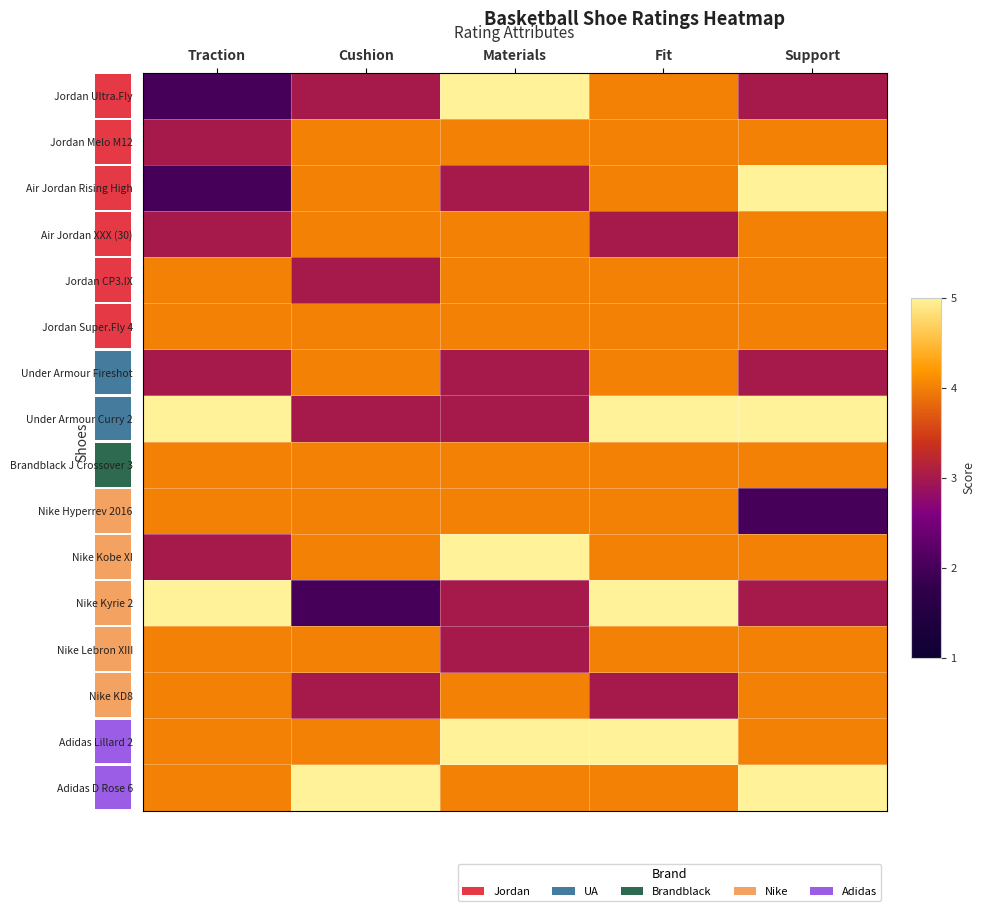

How many categories are shown in the chart?

5